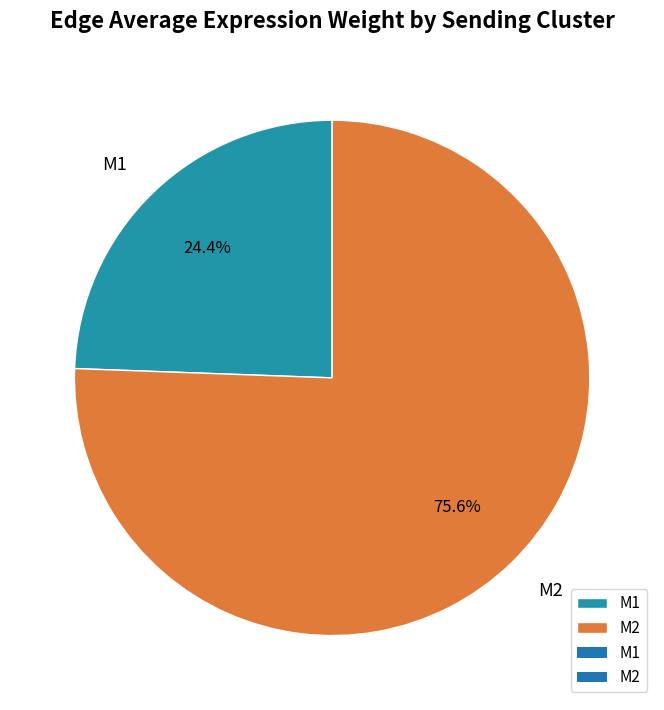

Which slice is the smallest?

M1